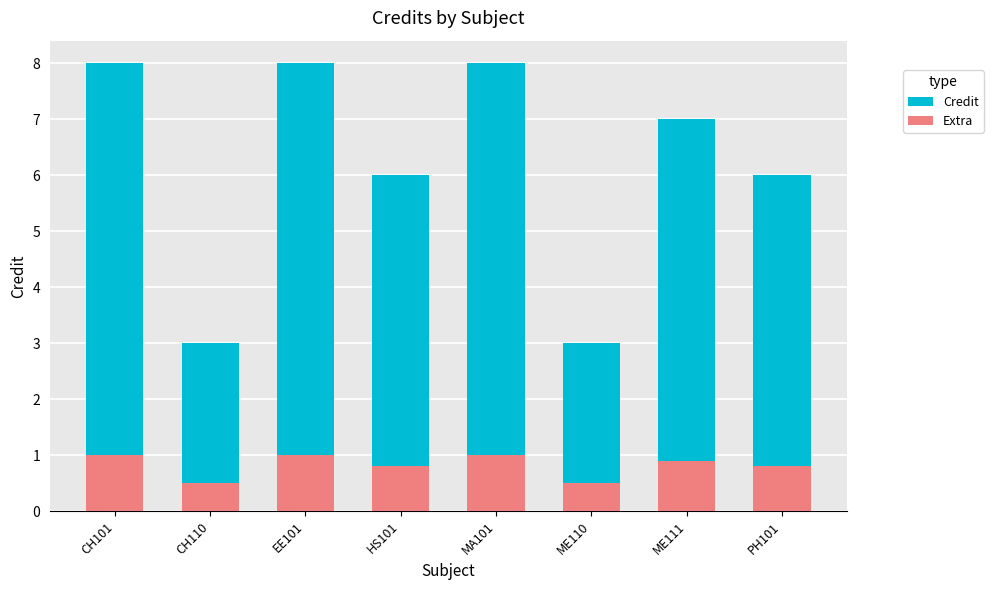

Reading left to right, extract all data points from this chart.

Credit: 8.0	3.0	8.0	6.0	8.0	3.0	7.0	6.0
Extra: 1.0	0.5	1.0	0.8	1.0	0.5	0.9	0.8